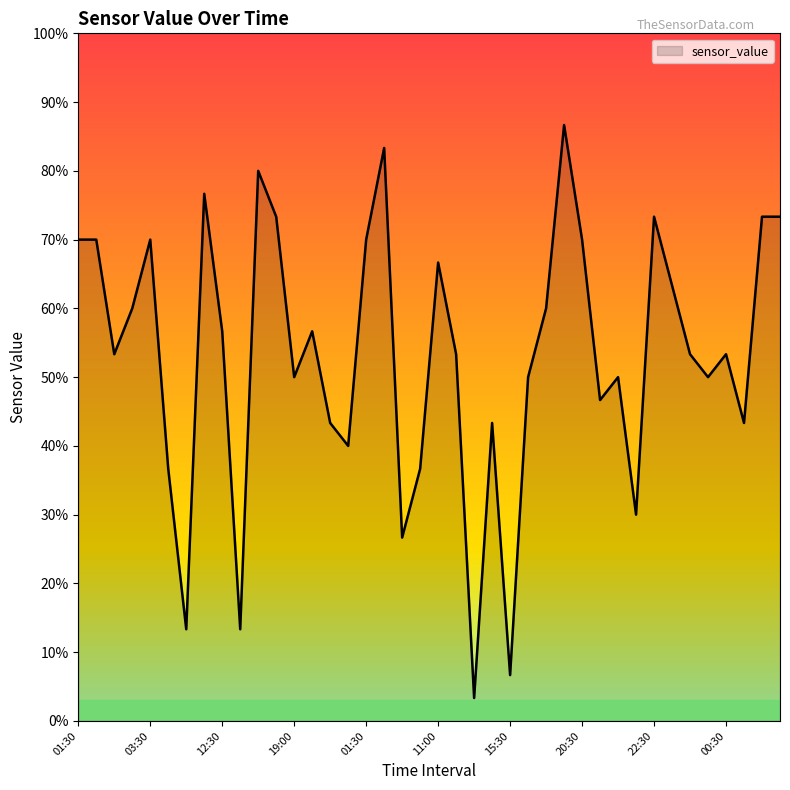

What is the difference between the maximum and minimum values?

83.3